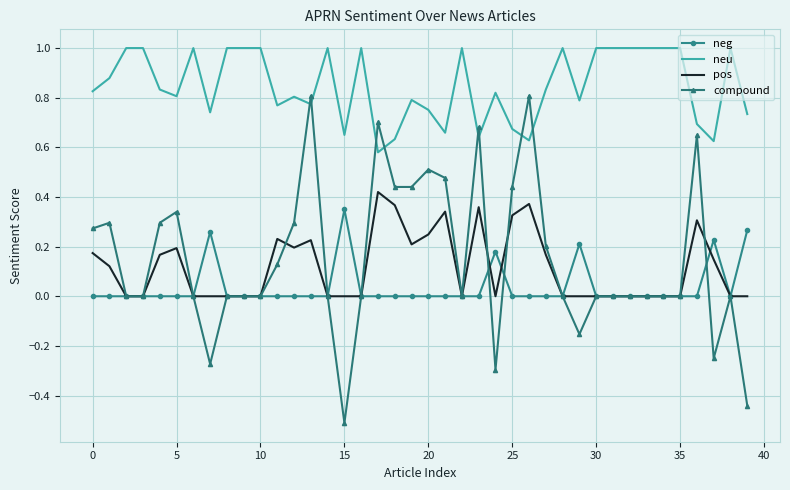

Which series has the widest spread of values?

compound